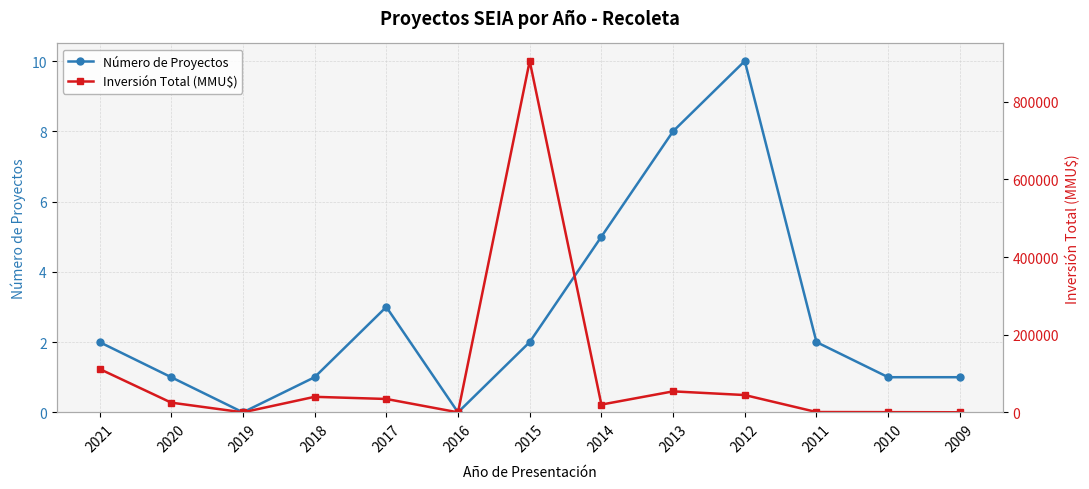

What is the value of the Inversión Total (MMU$) point at the 10th from the left?

44562